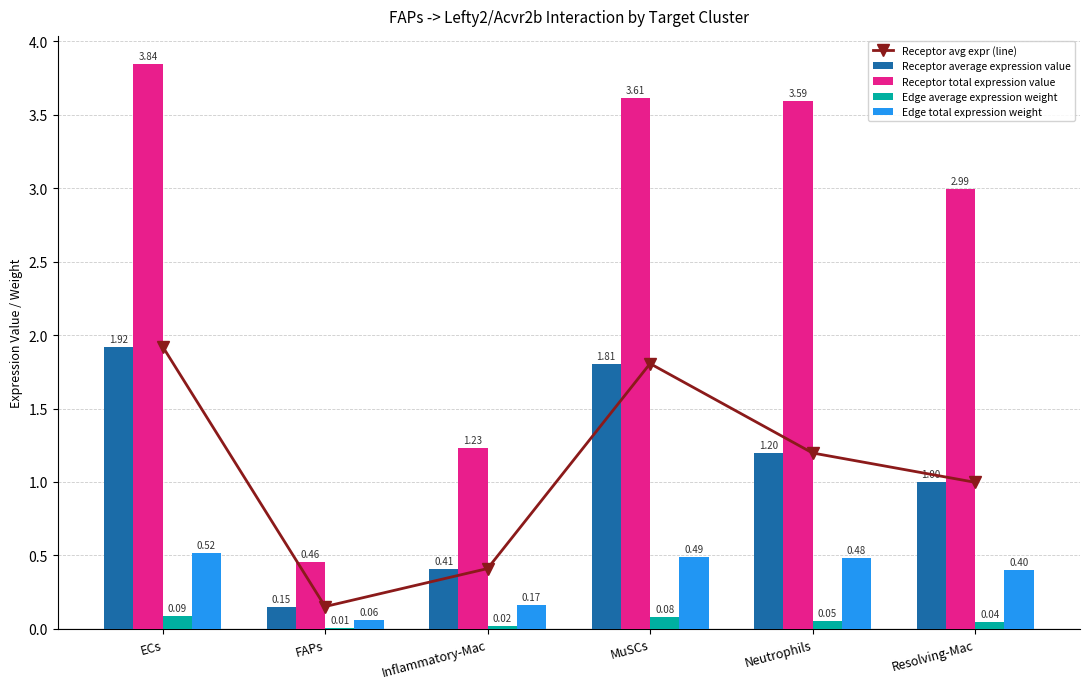

What value does the Edge total expression weight series have at FAPs?

0.1